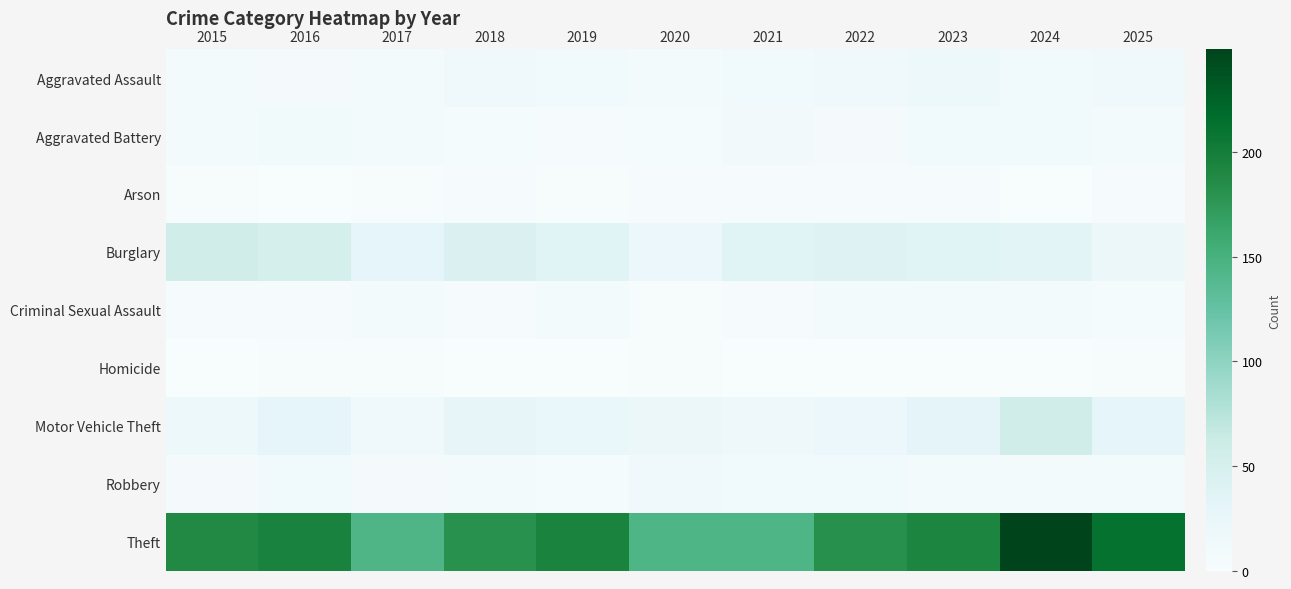

What is the total value across all series at 2022?

280